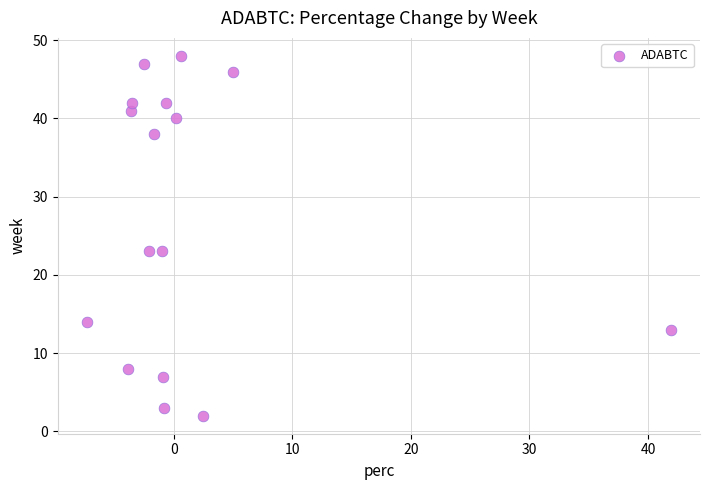

What is the range of Y values (max minus min)?

46